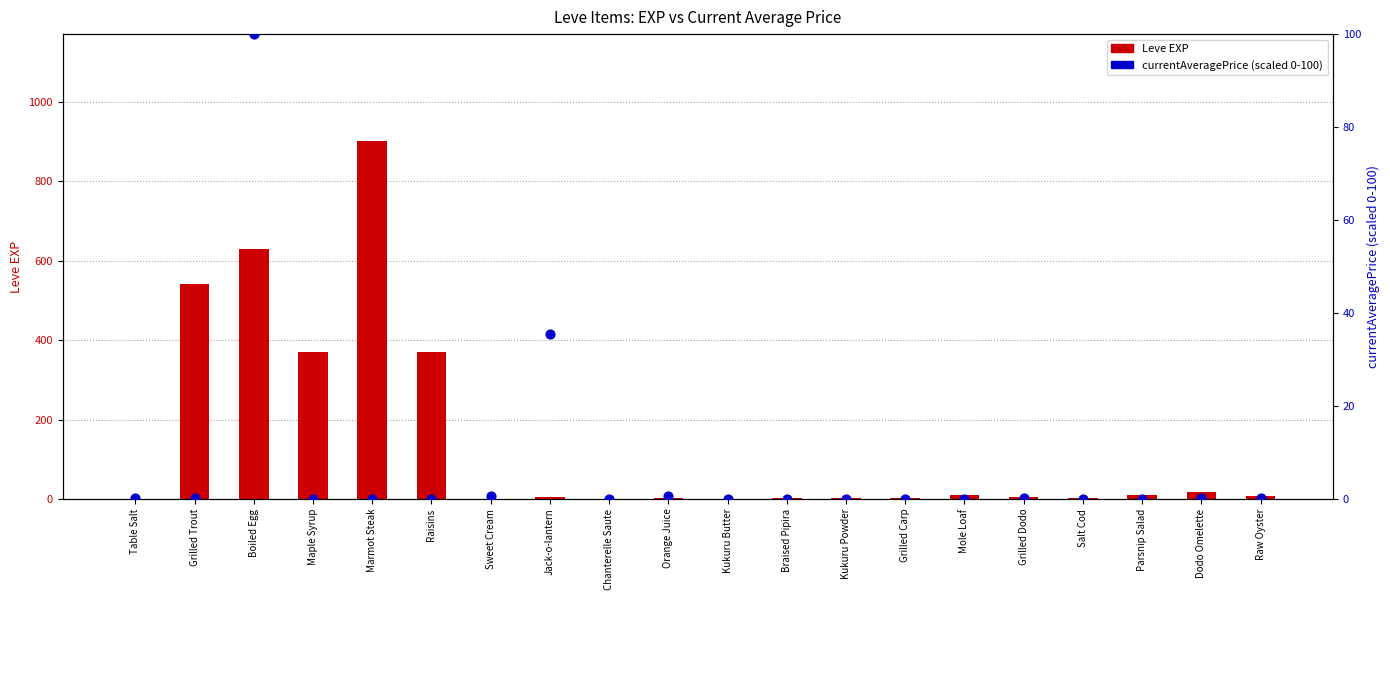

Which series has the largest Y range (max minus min)?

Leve EXP